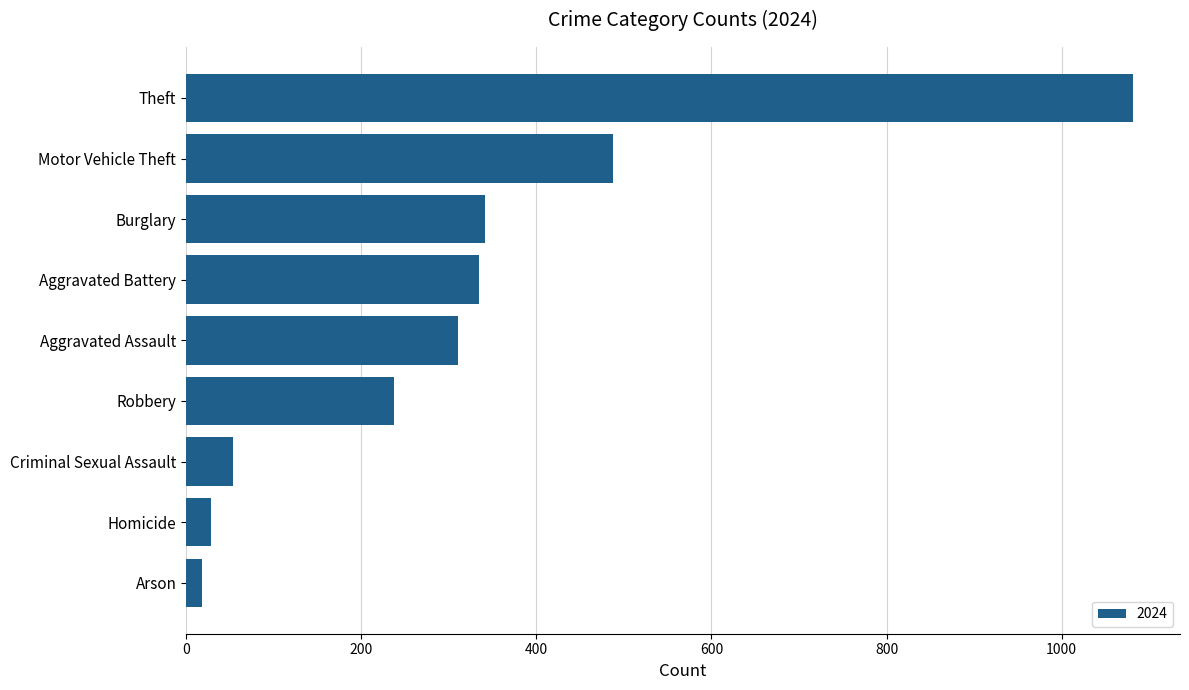

What is the label of the 1st bar from the bottom?

Arson